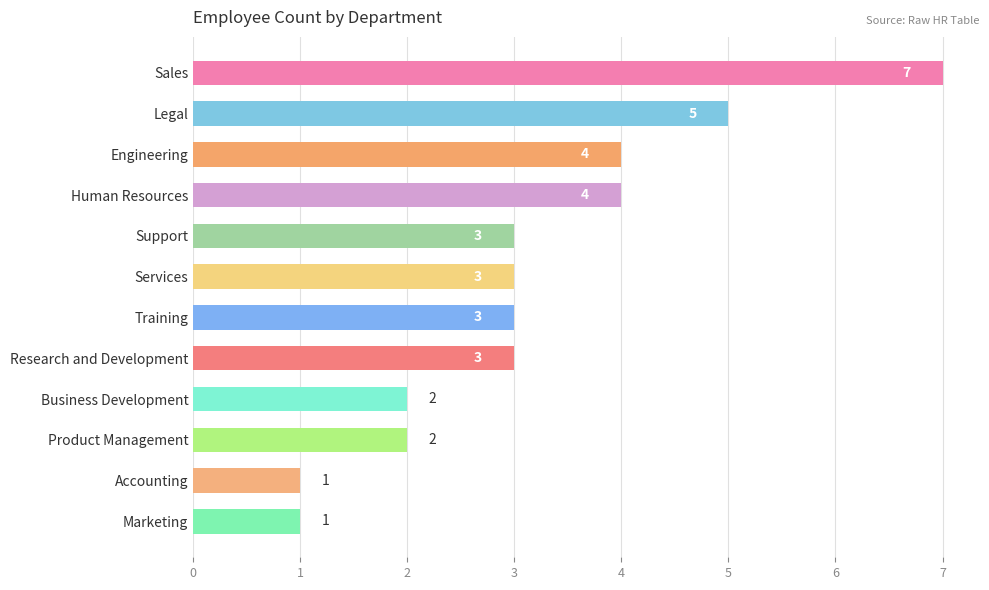

What is the ratio of the value at Services to the value at Engineering?

0.8